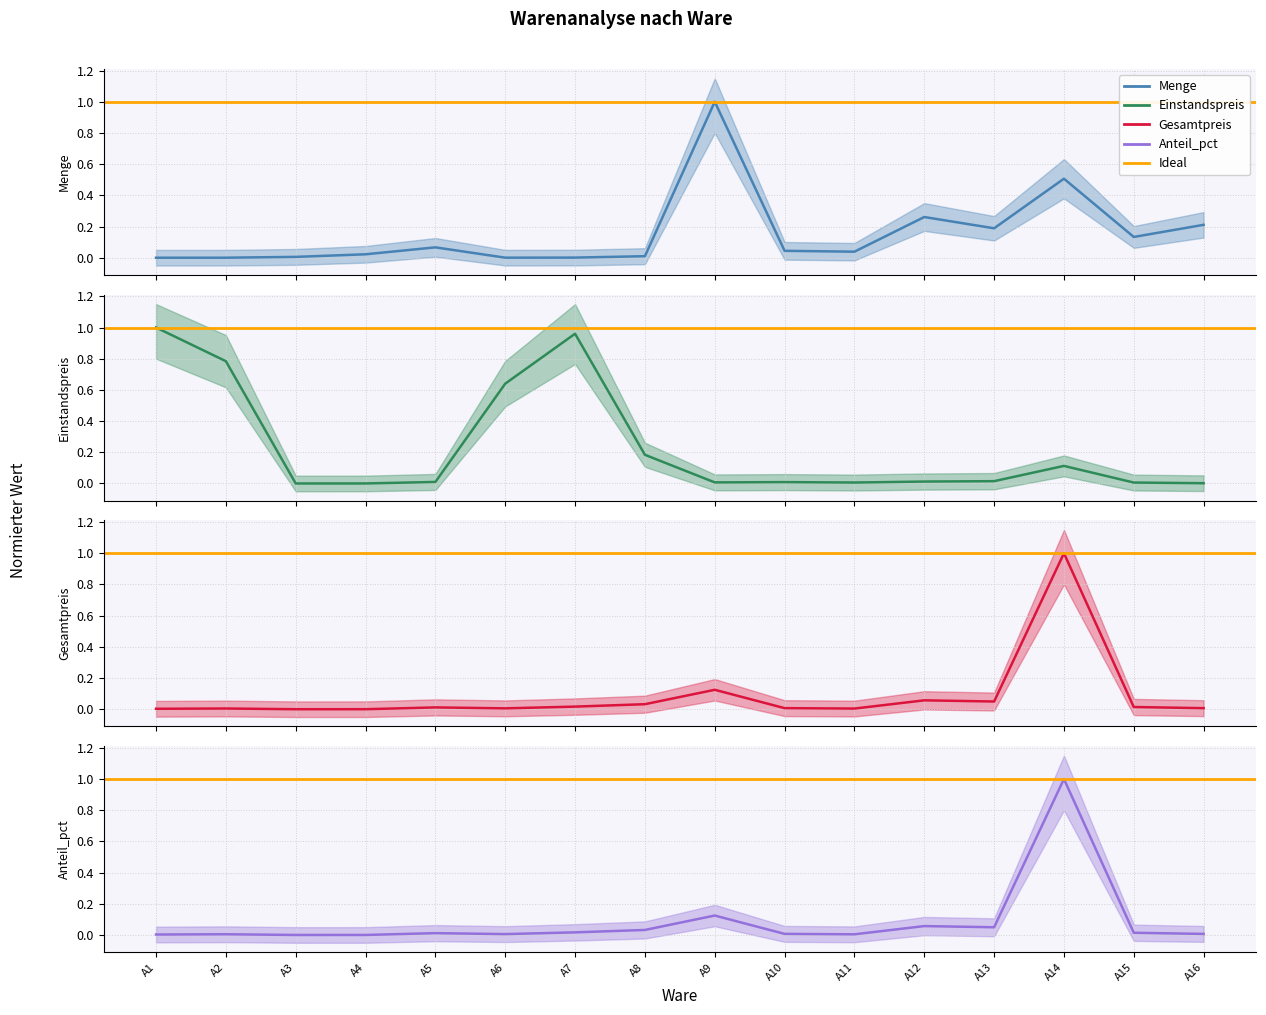

Reading left to right, what are all the values shown in this chart?

Menge: A1=0.0	A2=0.0	A3=0.0	A4=0.0	A5=0.1	A6=0.0	A7=0.0	A8=0.0	A9=1.0	A10=0.0	A11=0.0	A12=0.3	A13=0.2	A14=0.5	A15=0.1	A16=0.2
Einstandspreis: A1=1.0	A2=0.8	A3=0.0	A4=0.0	A5=0.0	A6=0.6	A7=1.0	A8=0.2	A9=0.0	A10=0.0	A11=0.0	A12=0.0	A13=0.0	A14=0.1	A15=0.0	A16=0.0
Gesamtpreis: A1=0.0	A2=0.0	A3=0.0	A4=0.0	A5=0.0	A6=0.0	A7=0.0	A8=0.0	A9=0.1	A10=0.0	A11=0.0	A12=0.1	A13=0.0	A14=1.0	A15=0.0	A16=0.0
Anteil_pct: A1=0.0	A2=0.0	A3=0.0	A4=0.0	A5=0.0	A6=0.0	A7=0.0	A8=0.0	A9=0.1	A10=0.0	A11=0.0	A12=0.1	A13=0.0	A14=1.0	A15=0.0	A16=0.0